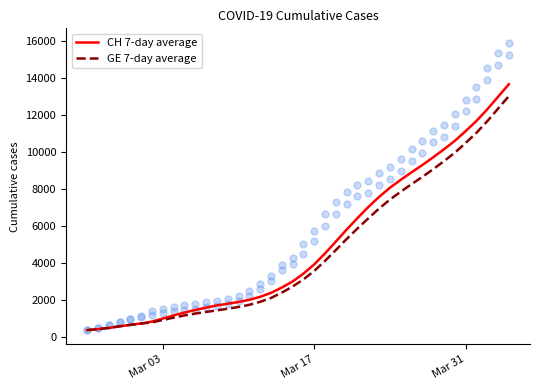

Which series has the largest Y range (max minus min)?

CH 7-day average